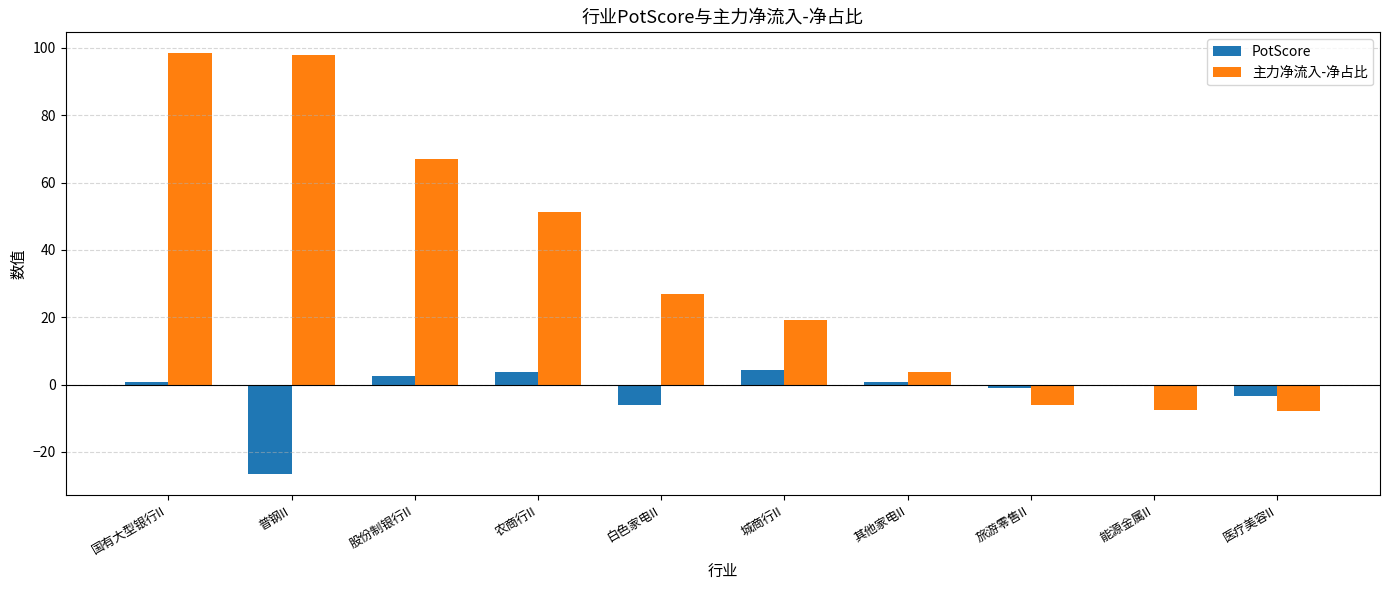

Which series has the largest total across all categories?

主力净流入-净占比